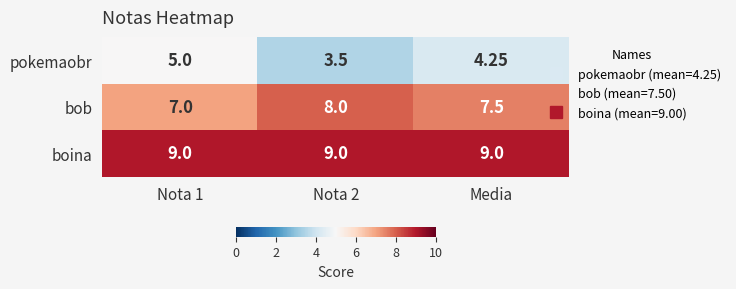

What is the minimum value shown in the chart?

3.5